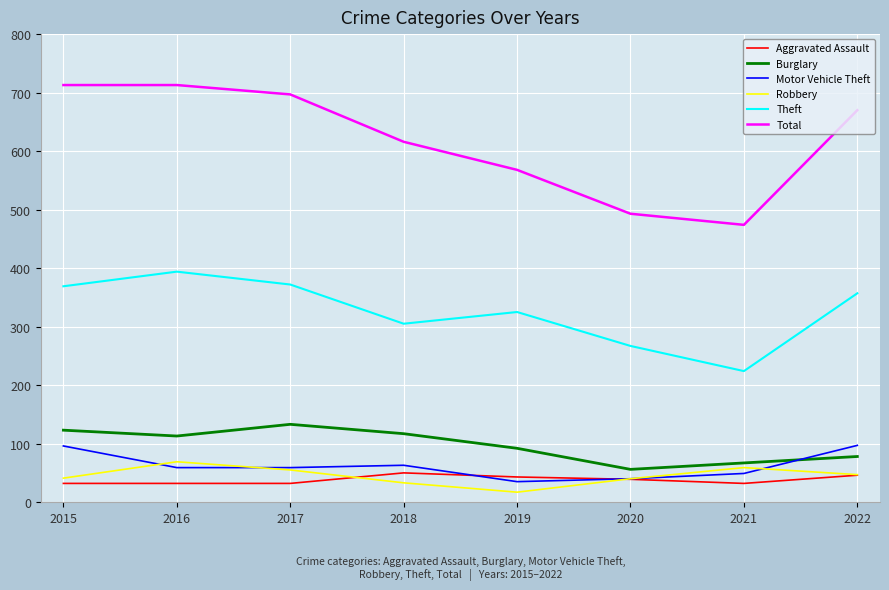

Which series has the largest range (max minus min)?

Total